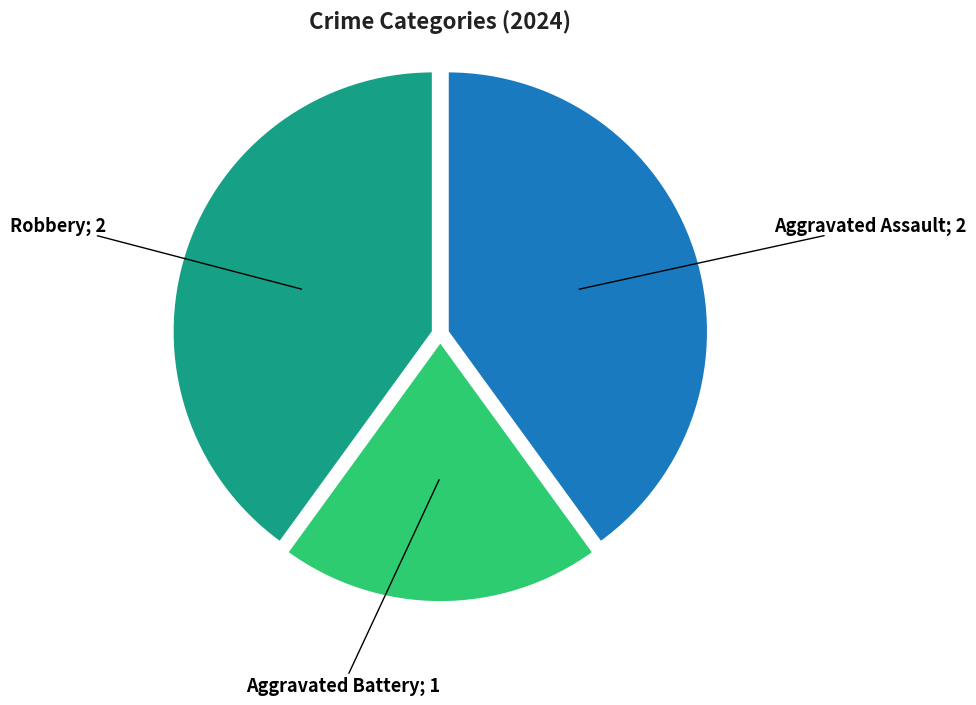

Does any single category account for the majority?

No